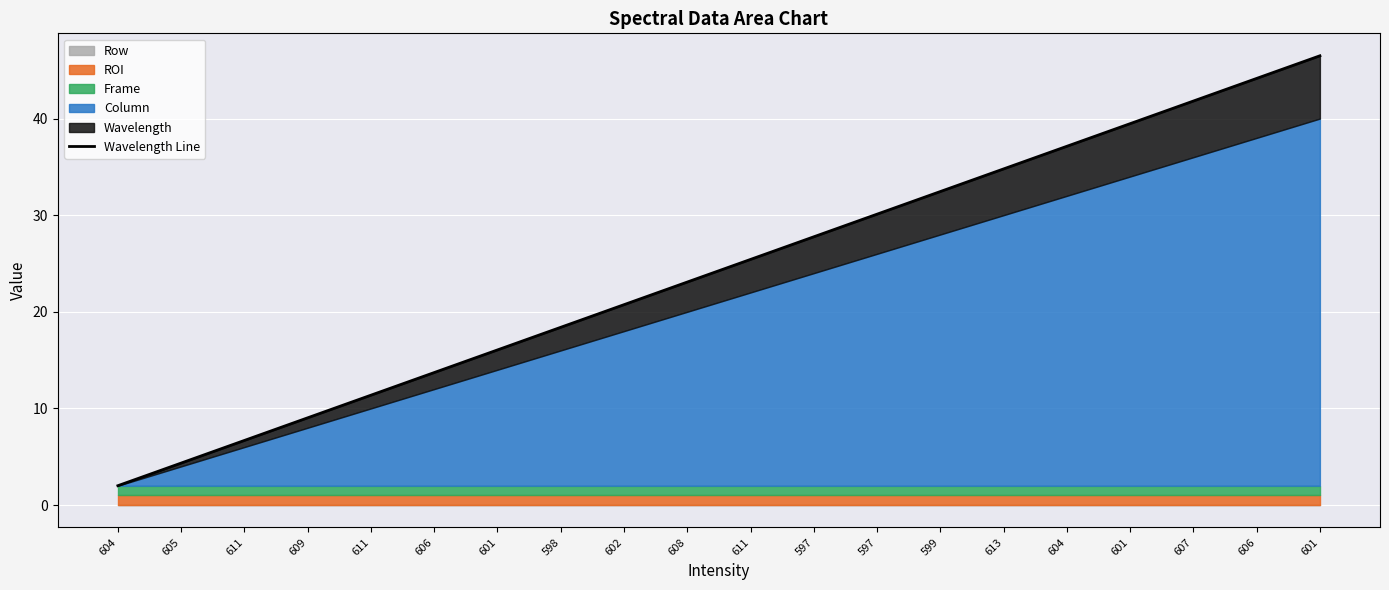

What is the value of the 12th point from the left?

27.8